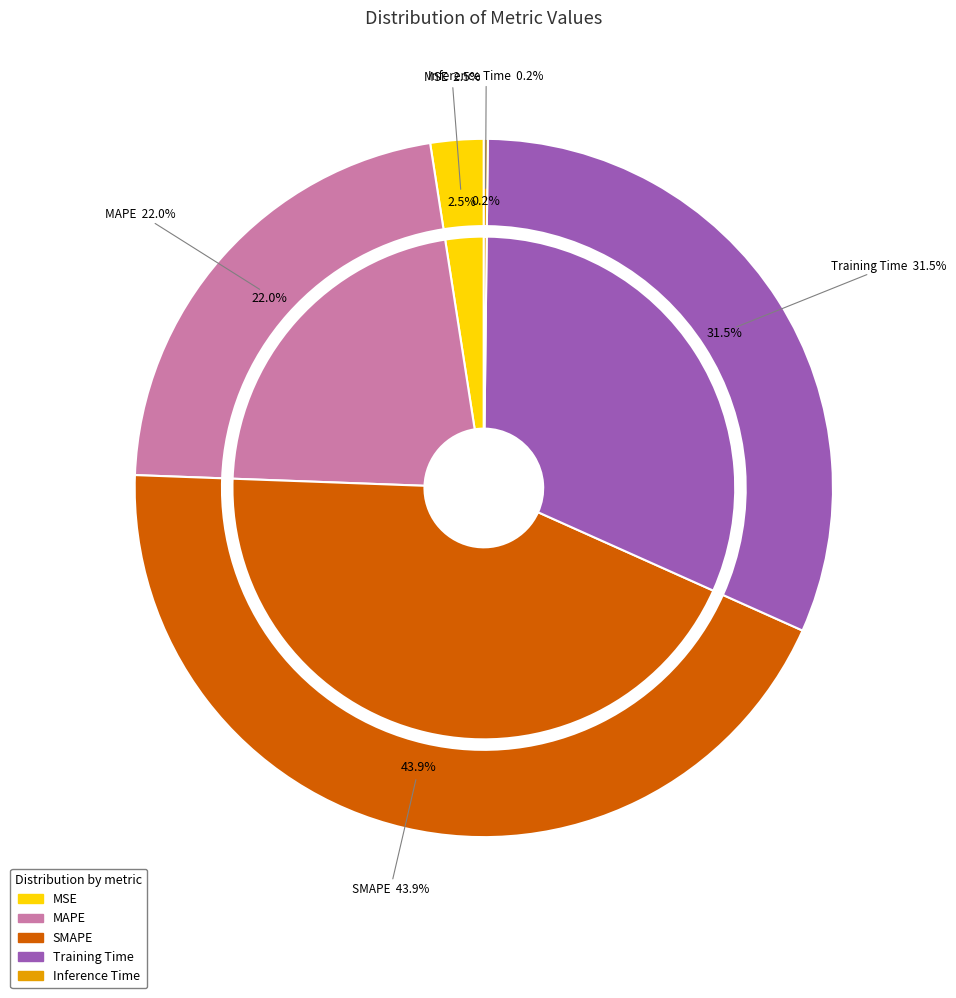

Is there any slice that represents more than half of the pie?

No